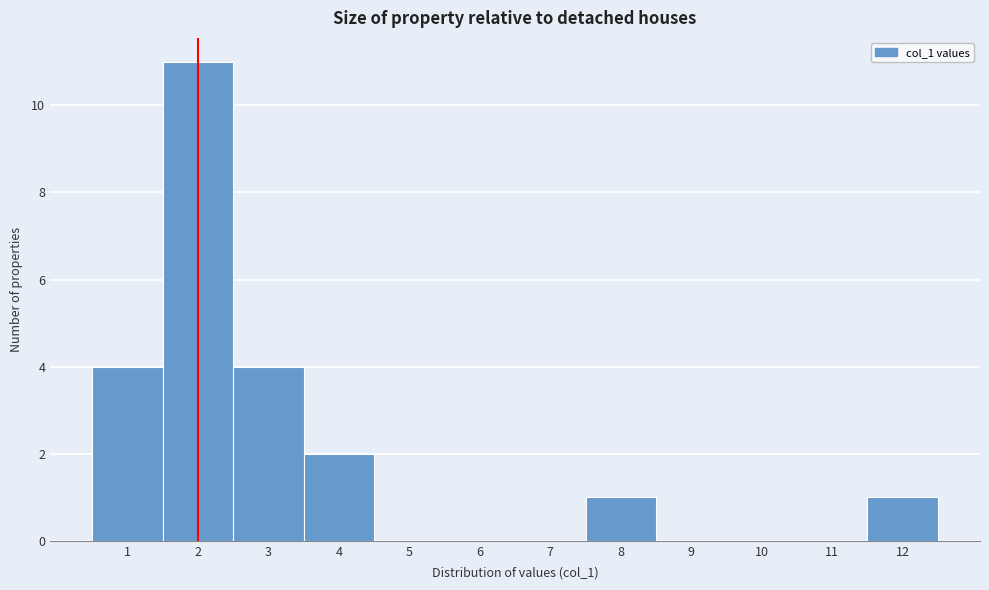

Reading right to left, extract all data points from this chart.

12=1	11=0	10=0	9=0	8=1	7=0	6=0	5=0	4=2	3=4	2=11	1=4